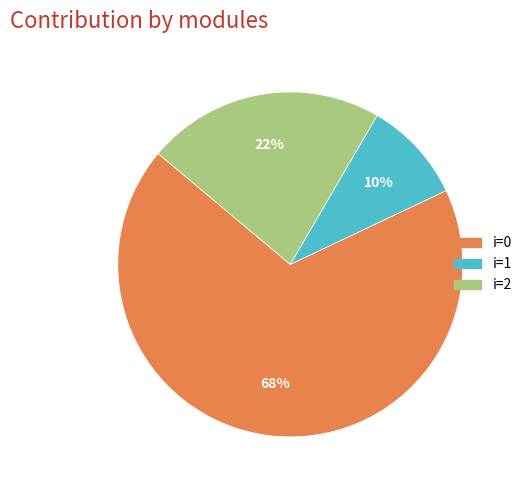

Count the number of slices in the pie.

3